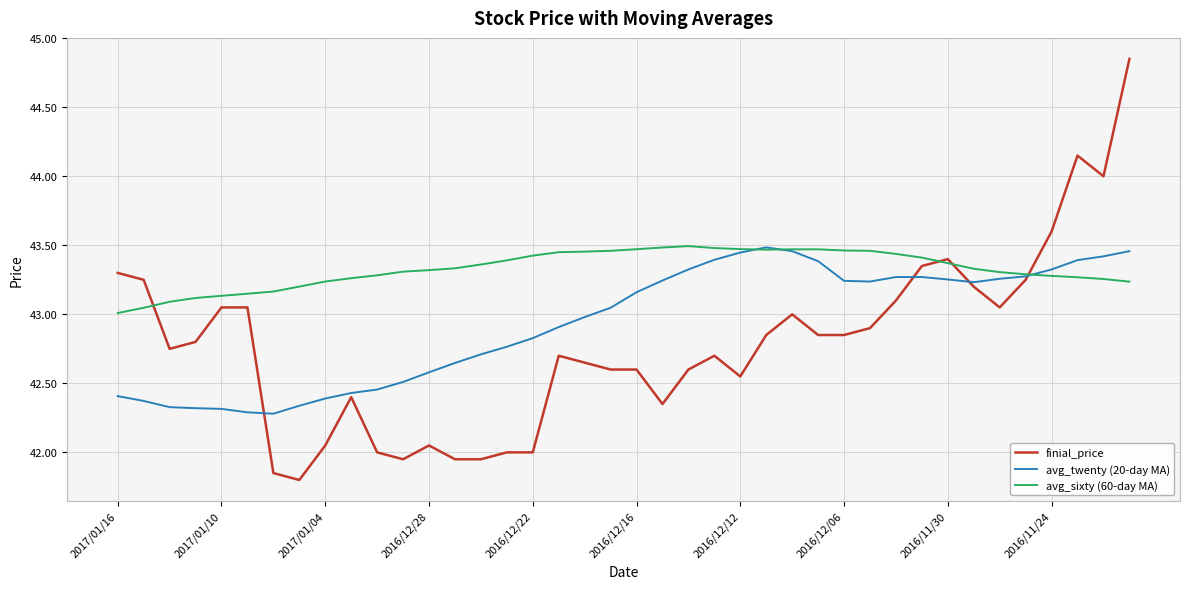

What is the smallest value displayed?

41.8